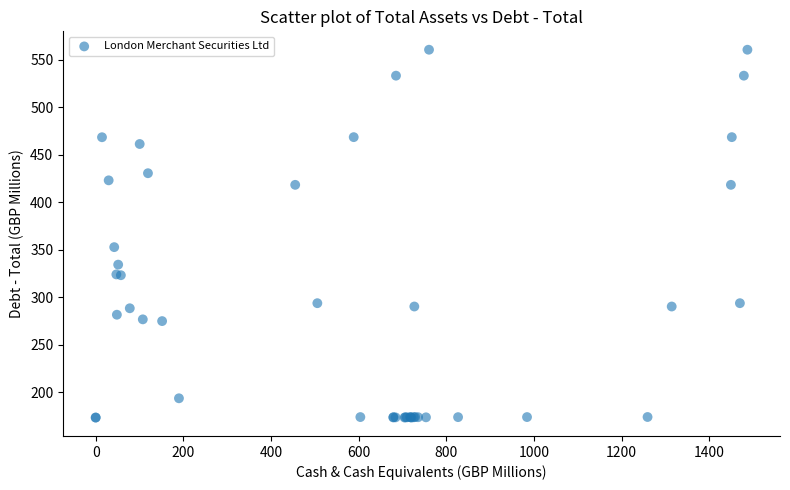

What Y value in the scatter plot is closest to 366?

352.6